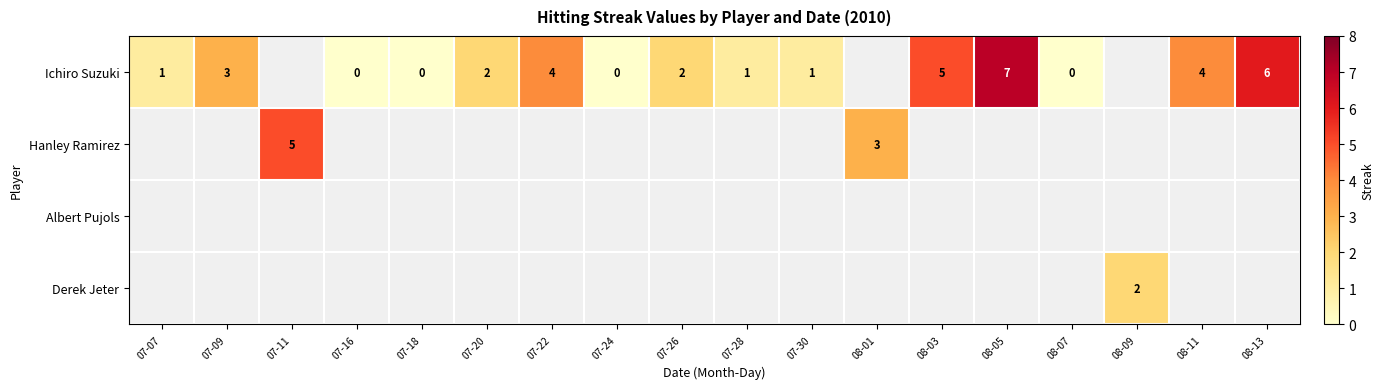

Count the number of categories in the chart.

18